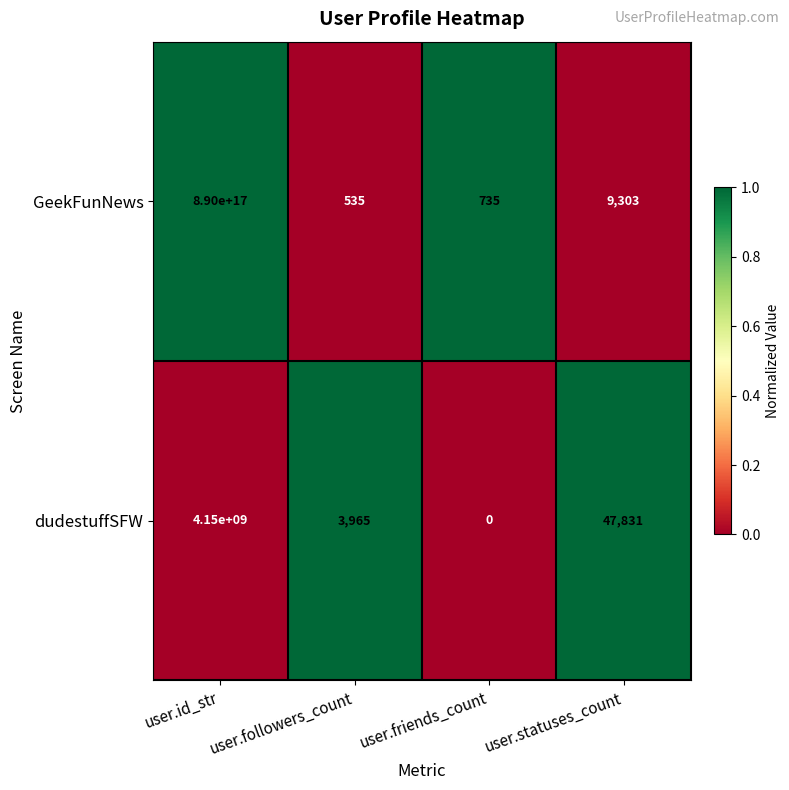

Rank the series by their maximum value, from lowest to highest.

dudestuffSFW, GeekFunNews